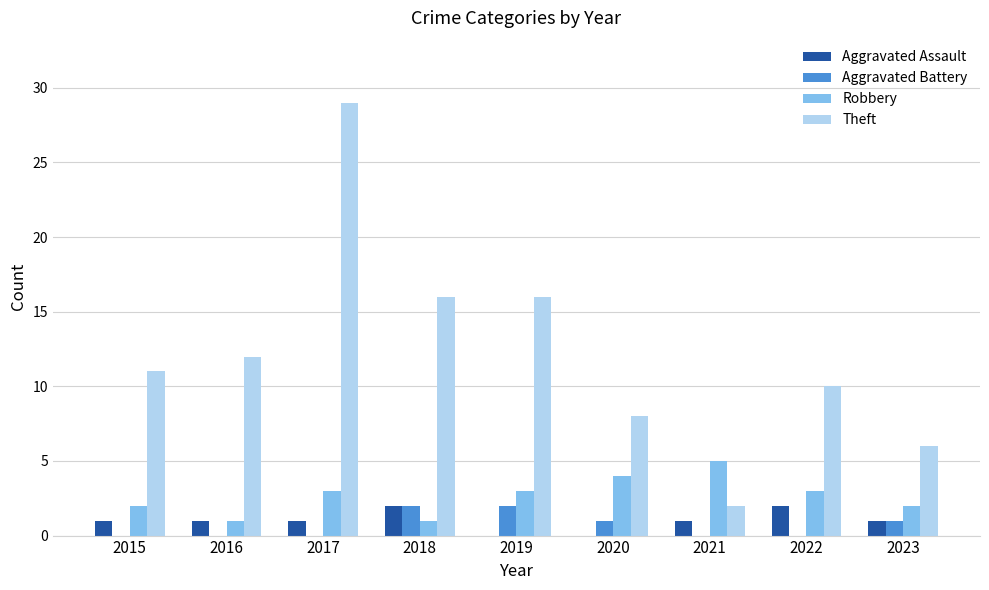

What is the difference between the Robbery values at 2018 and 2019?

2